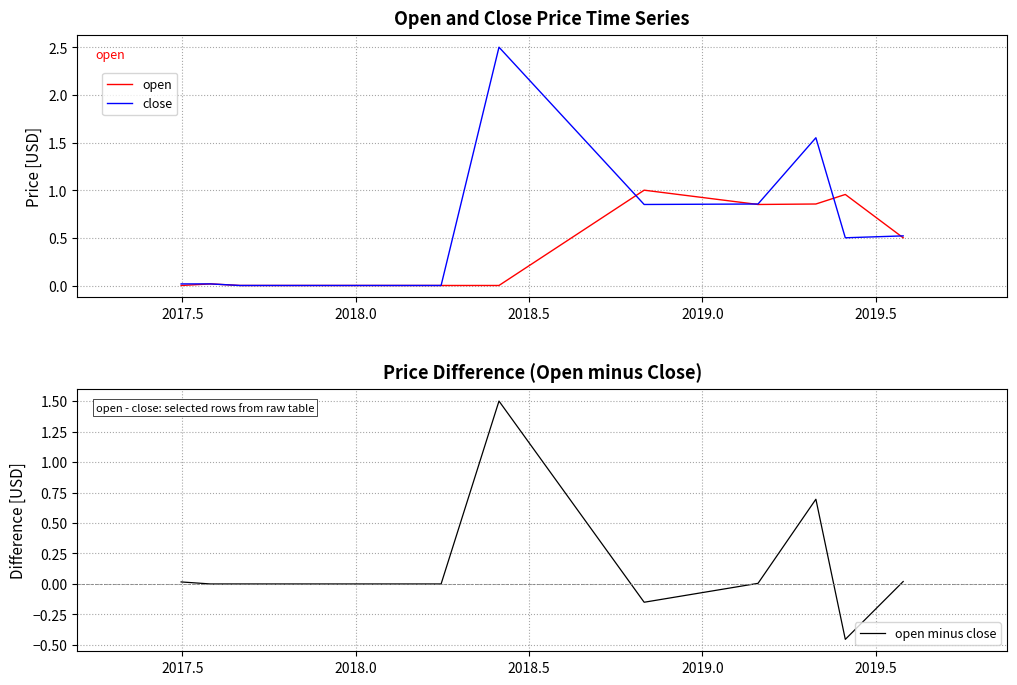

True or false: open minus close and close intersect in this chart.

False